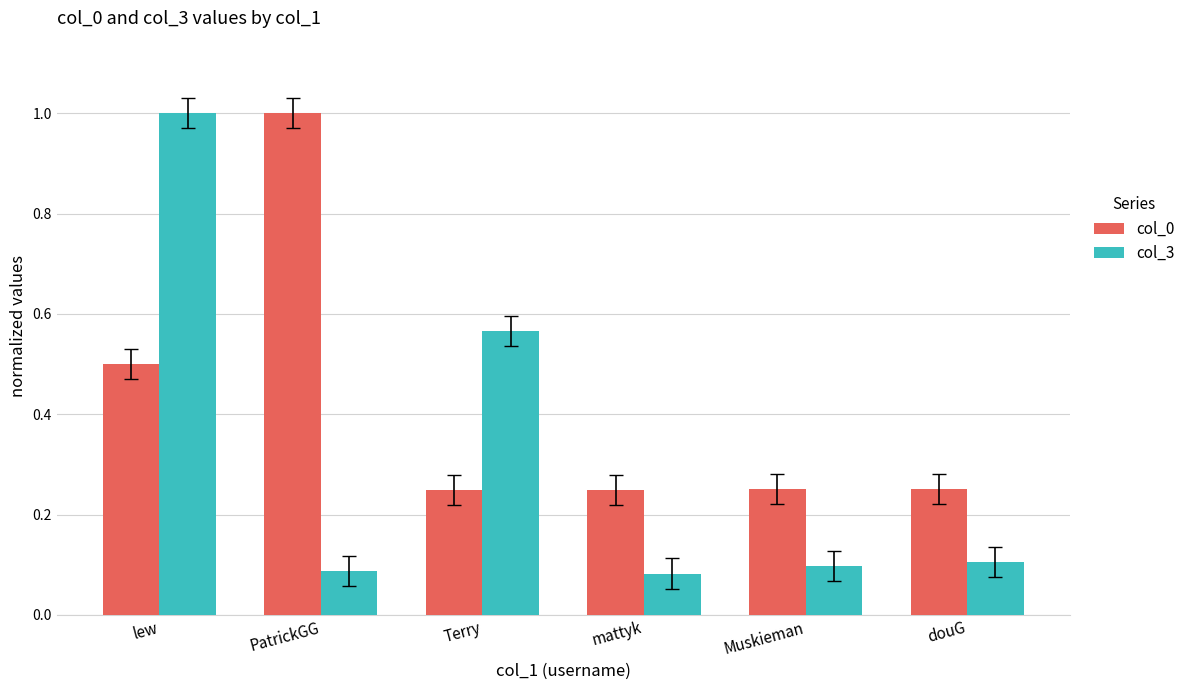

Rank the series at PatrickGG from highest to lowest value.

col_0, col_3